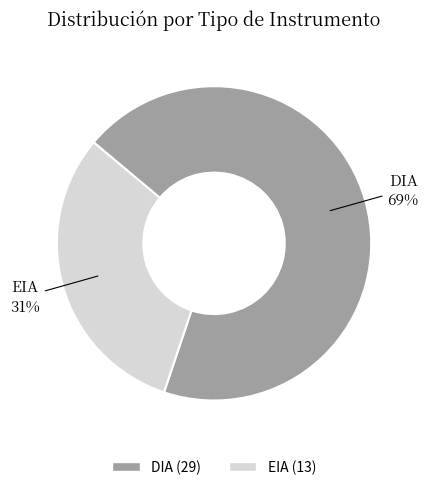

What is the largest slice in the pie chart?

DIA